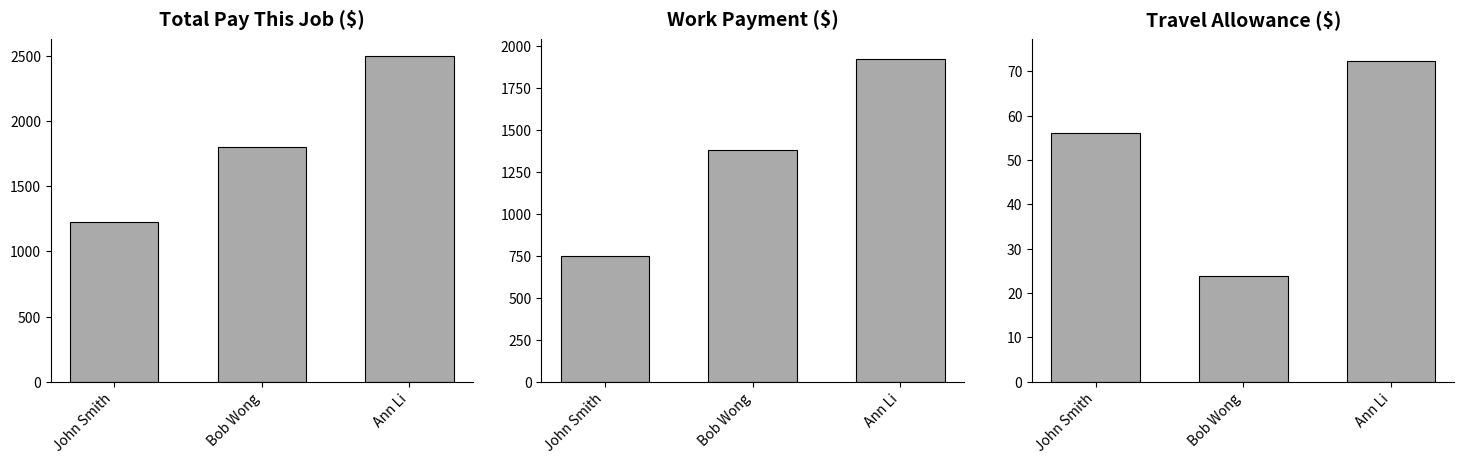

What position from the left is Bob Wong?

2